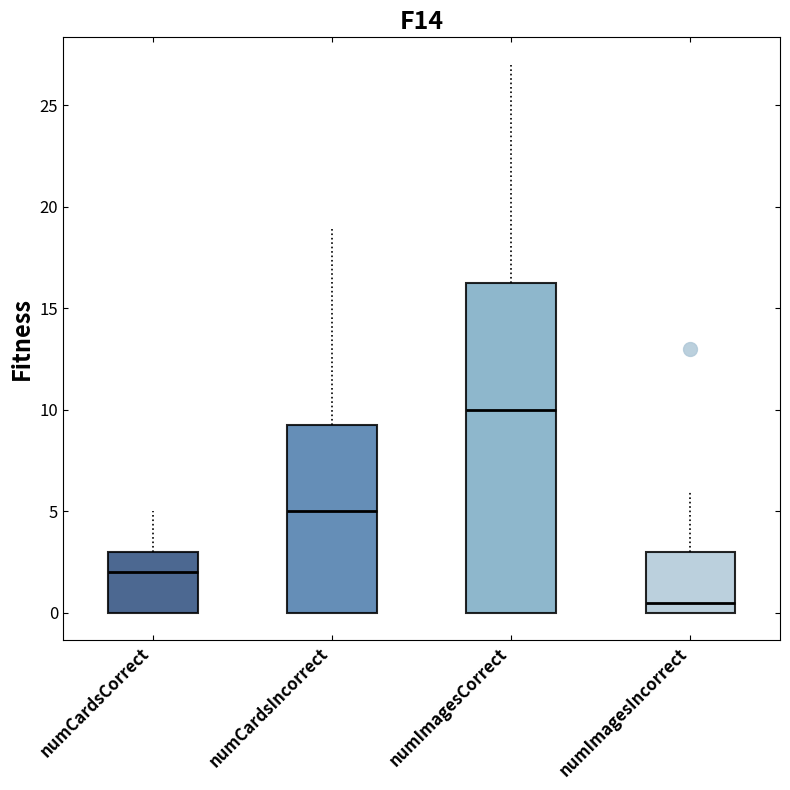

Which box is the tallest, from its lower edge to its upper edge?

numImagesCorrect